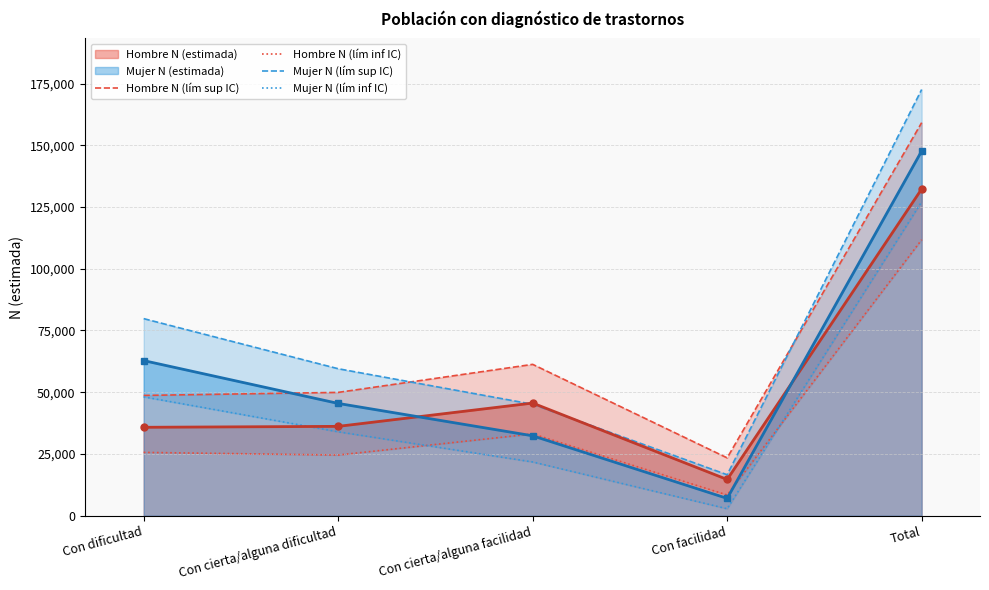

What is the total value across all series at Con facilidad?

51225